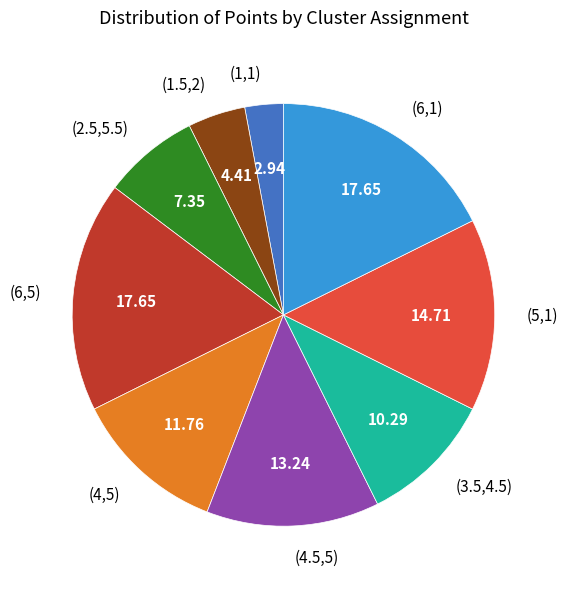

Approximately how many times larger is the value at (5,1) compared to (3.5,4.5)?

1.4